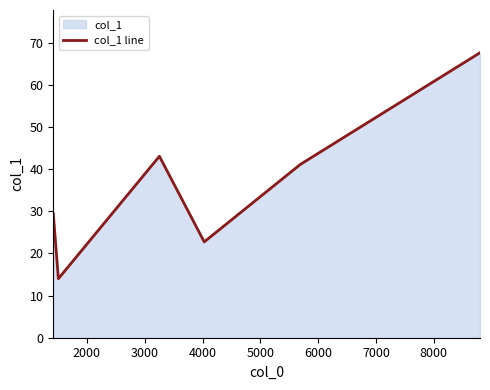

True or false: there are more than 0 points higher than both neighbors.

True